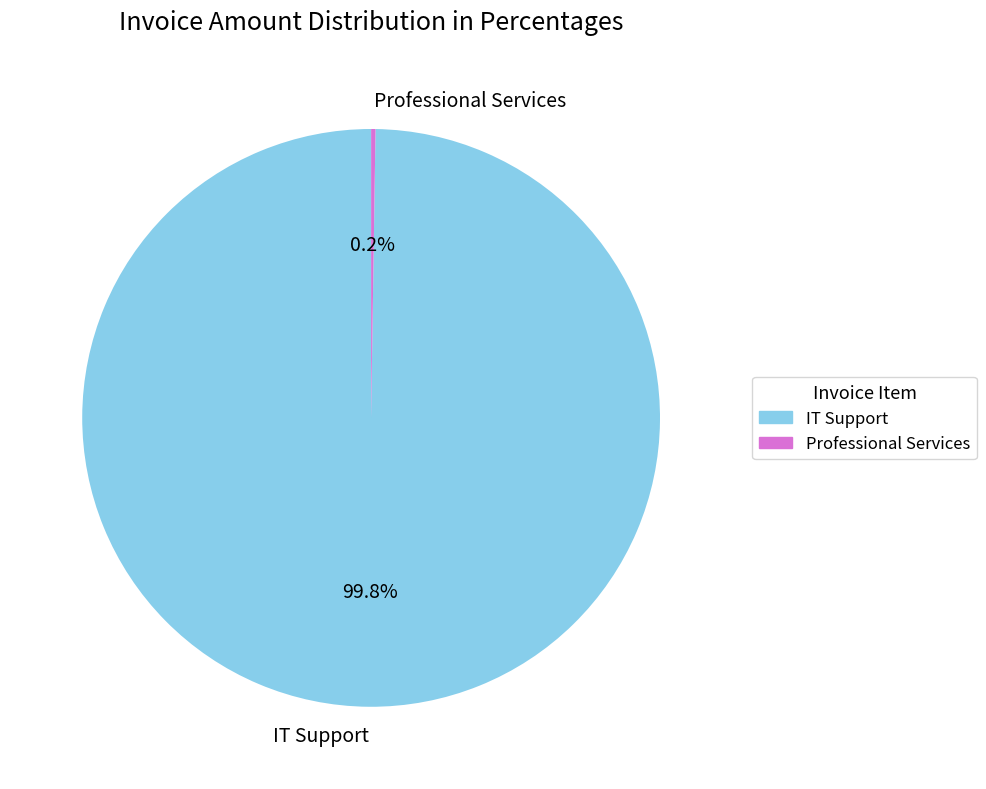

Which category has the biggest portion of the pie?

IT Support